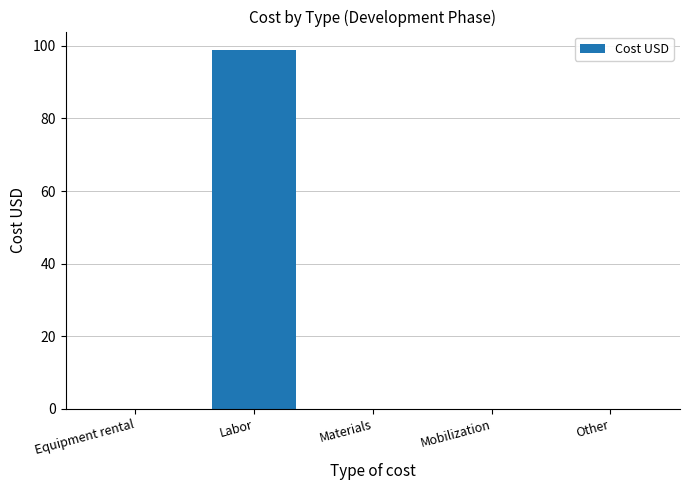

What is the maximum value shown in the chart?

99